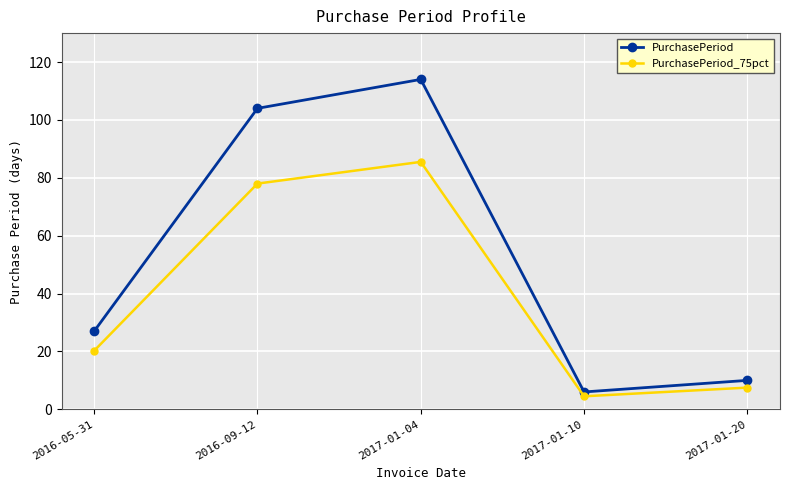

List the series in order of their overall mean, highest first.

PurchasePeriod, PurchasePeriod_75pct